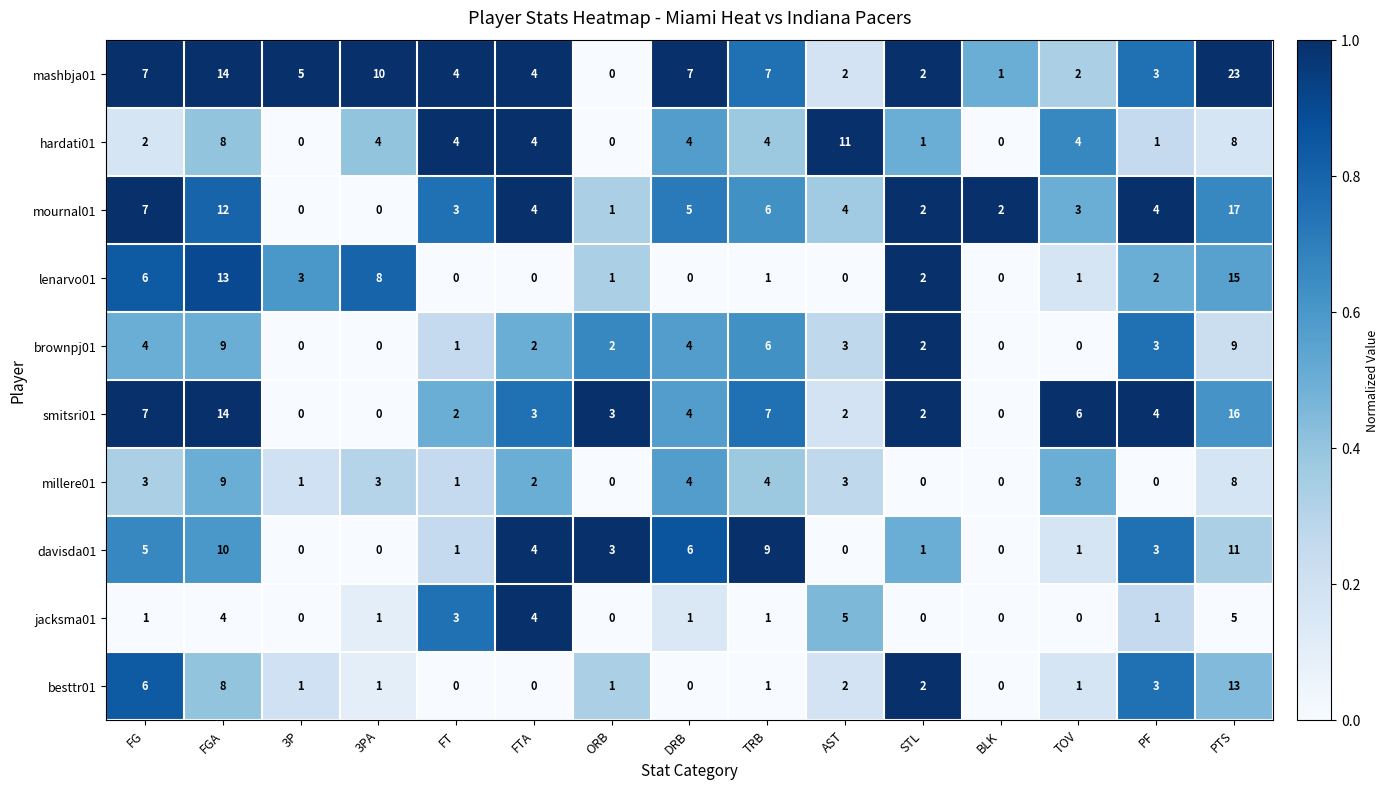

Count the number of categories in the chart.

15